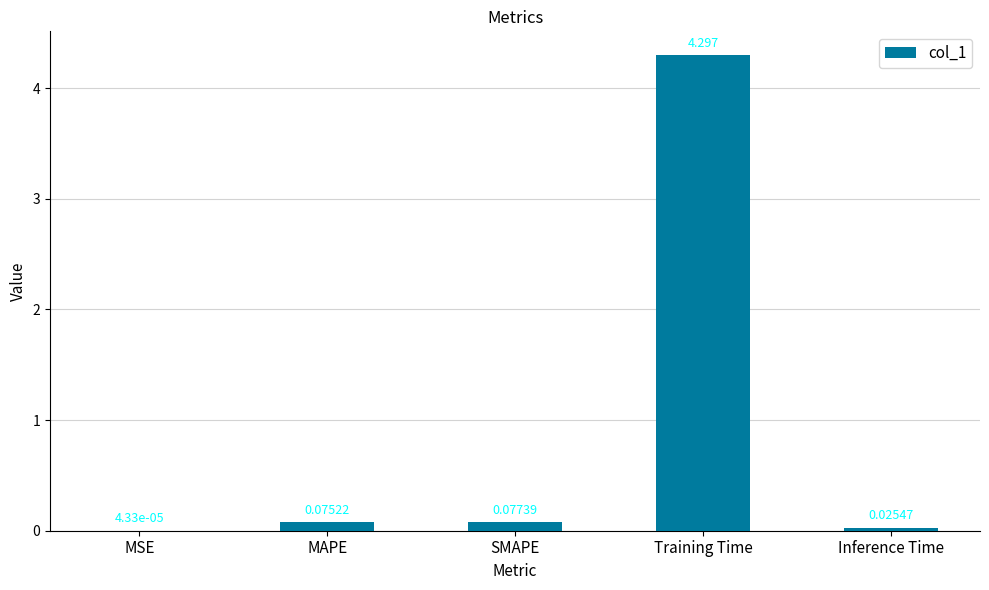

Which has a higher value, MSE or Inference Time?

Inference Time